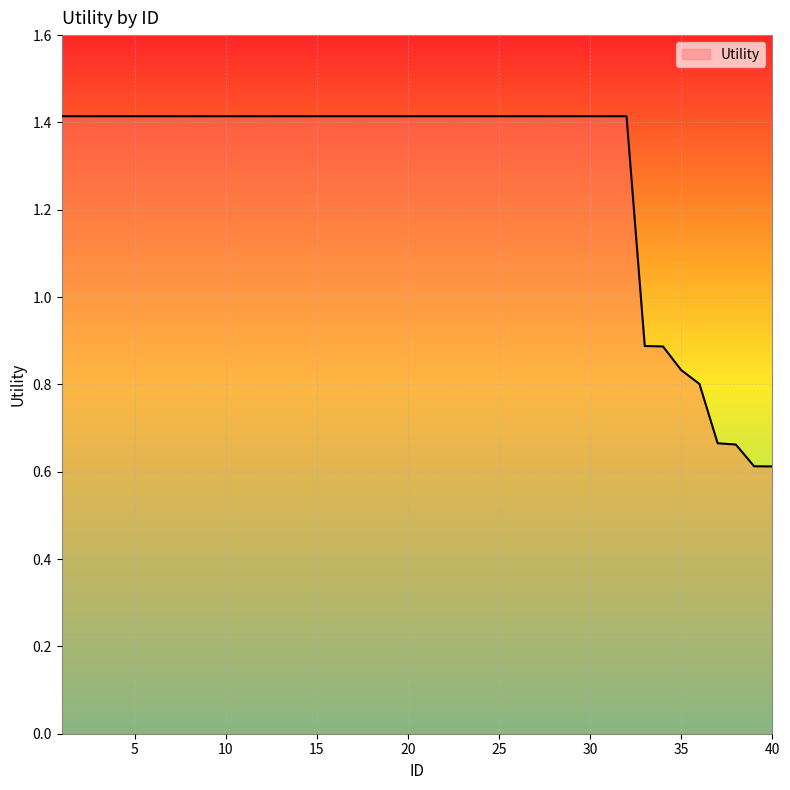

Count the number of values greater than 1.

32